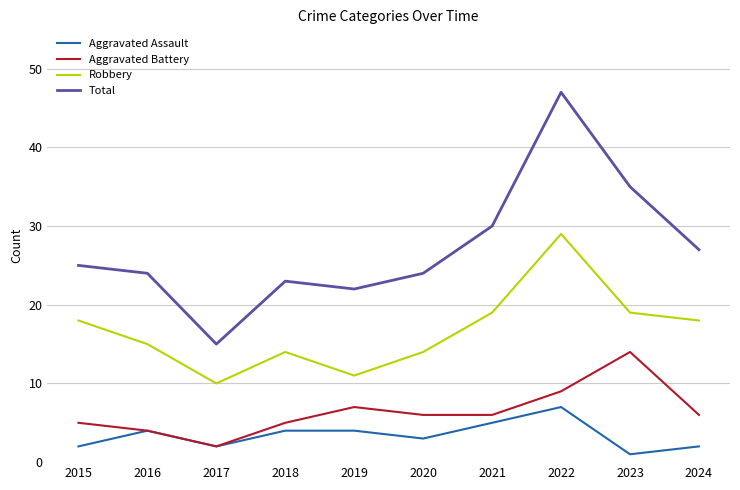

At which label does Aggravated Assault reach its peak?

2022